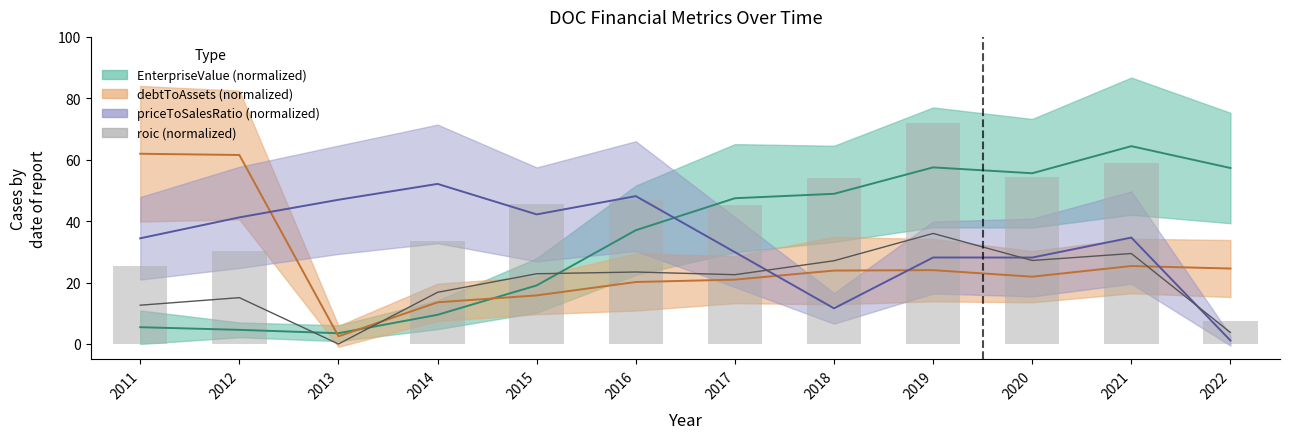

Reading left to right, transcribe all the data shown in this chart.

2011=25.3	2012=30.2	2013=0.0	2014=33.7	2015=45.7	2016=46.9	2017=45.1	2018=54.2	2019=72.0	2020=54.4	2021=58.9	2022=7.5